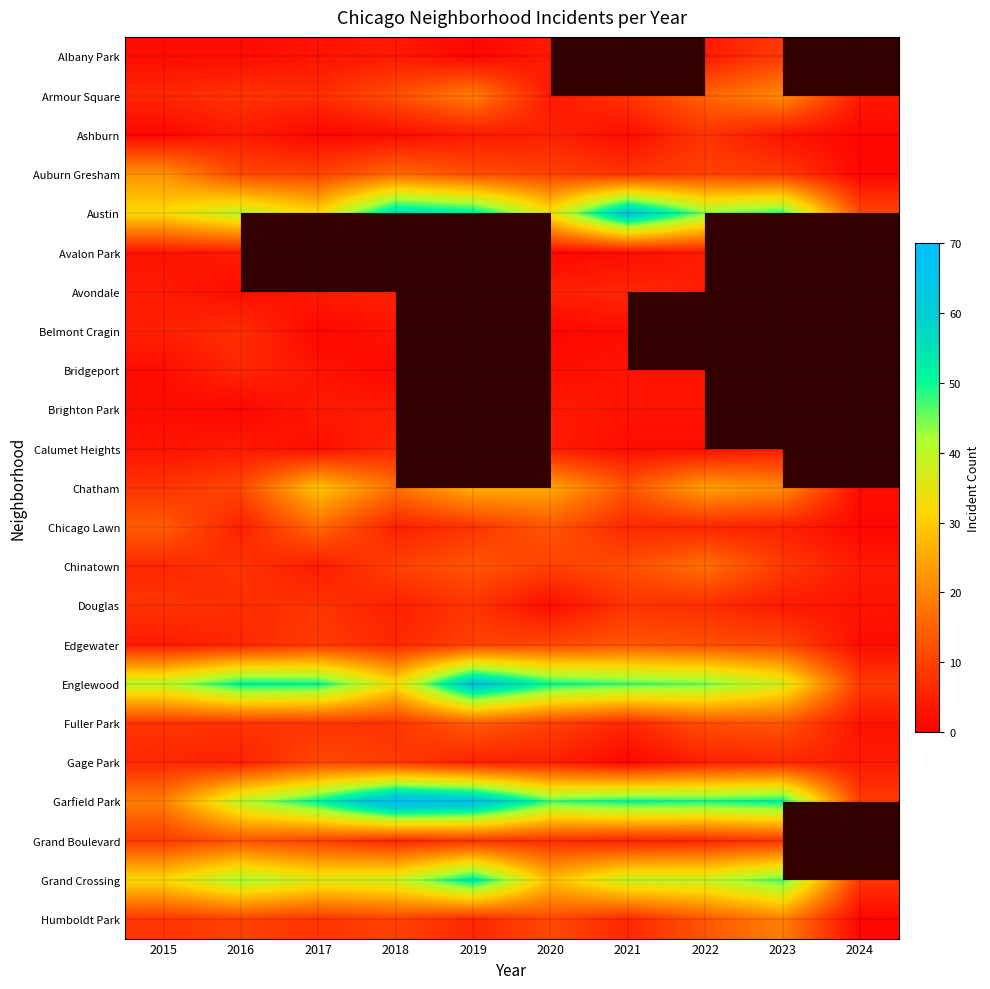

Between 2017 and 2020, which is larger?

2020